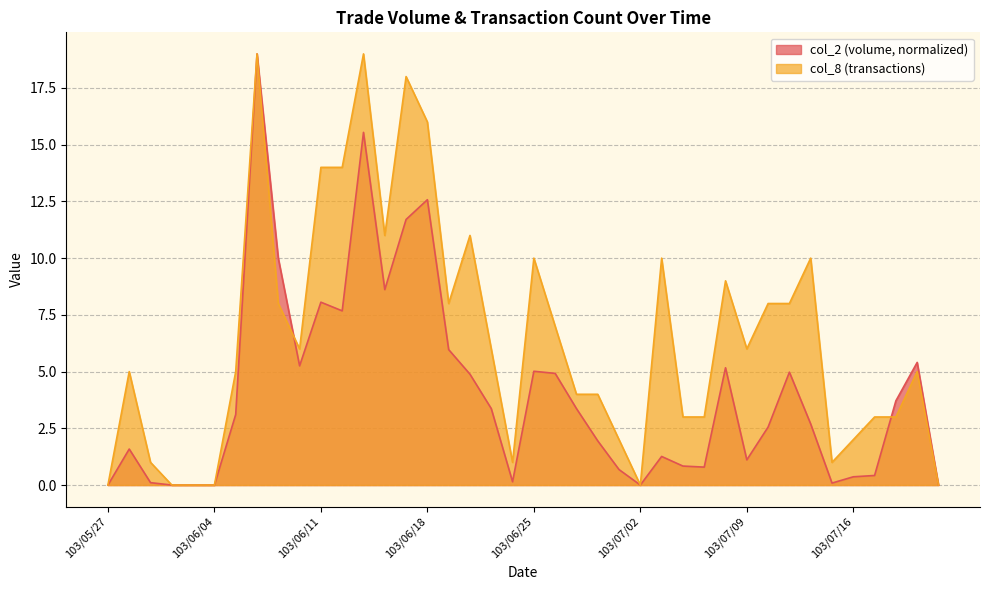

Reading left to right, transcribe all the data shown in this chart.

col_2: 103/05/27=0.0	103/05/28=1.6	103/05/29=0.1	103/05/30=0.0	103/06/03=0.0	103/06/04=0.0	103/06/05=3.1	103/06/06=19.0	103/06/09=10.0	103/06/10=5.3	103/06/11=8.1	103/06/12=7.7	103/06/13=15.5	103/06/16=8.6	103/06/17=11.7	103/06/18=12.6	103/06/19=6.0	103/06/20=4.9	103/06/23=3.4	103/06/24=0.1	103/06/25=5.0	103/06/26=4.9	103/06/27=3.4	103/06/30=1.9	103/07/01=0.7	103/07/02=0.0	103/07/03=1.3	103/07/04=0.8	103/07/07=0.8	103/07/08=5.2	103/07/09=1.1	103/07/10=2.6	103/07/11=5.0	103/07/14=2.7	103/07/15=0.1	103/07/16=0.4	103/07/17=0.4	103/07/18=3.7	103/07/21=5.4	103/07/22=0.0
col_8: 103/05/27=0.0	103/05/28=5.0	103/05/29=1.0	103/05/30=0.0	103/06/03=0.0	103/06/04=0.0	103/06/05=5.0	103/06/06=19.0	103/06/09=8.0	103/06/10=6.0	103/06/11=14.0	103/06/12=14.0	103/06/13=19.0	103/06/16=11.0	103/06/17=18.0	103/06/18=16.0	103/06/19=8.0	103/06/20=11.0	103/06/23=6.0	103/06/24=1.0	103/06/25=10.0	103/06/26=7.0	103/06/27=4.0	103/06/30=4.0	103/07/01=2.0	103/07/02=0.0	103/07/03=10.0	103/07/04=3.0	103/07/07=3.0	103/07/08=9.0	103/07/09=6.0	103/07/10=8.0	103/07/11=8.0	103/07/14=10.0	103/07/15=1.0	103/07/16=2.0	103/07/17=3.0	103/07/18=3.0	103/07/21=5.0	103/07/22=0.0